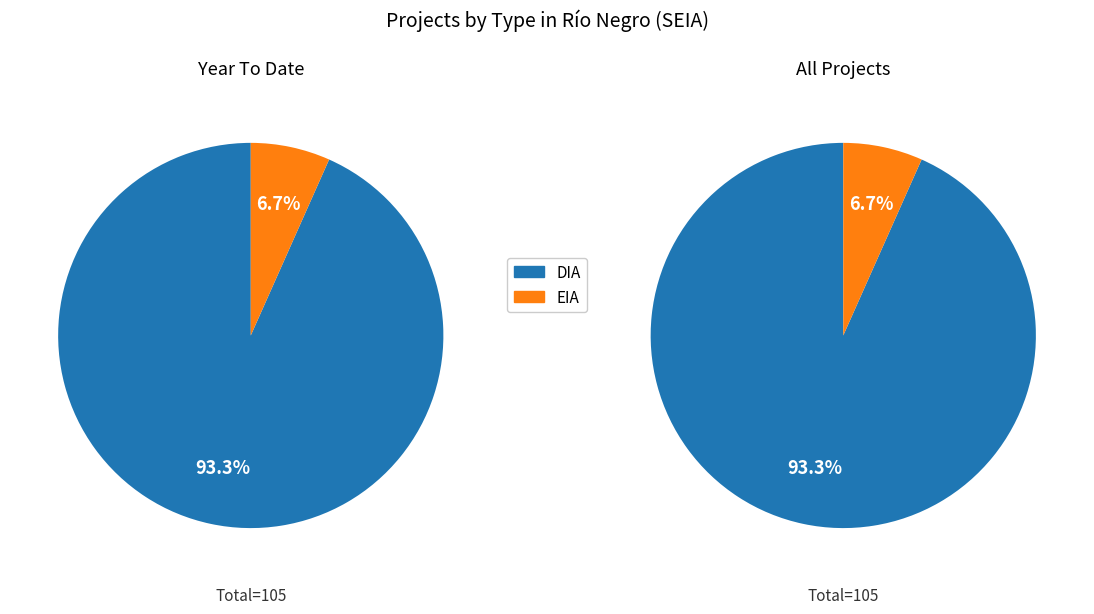

Approximately how many times larger is the value at EIA compared to DIA?

0.1